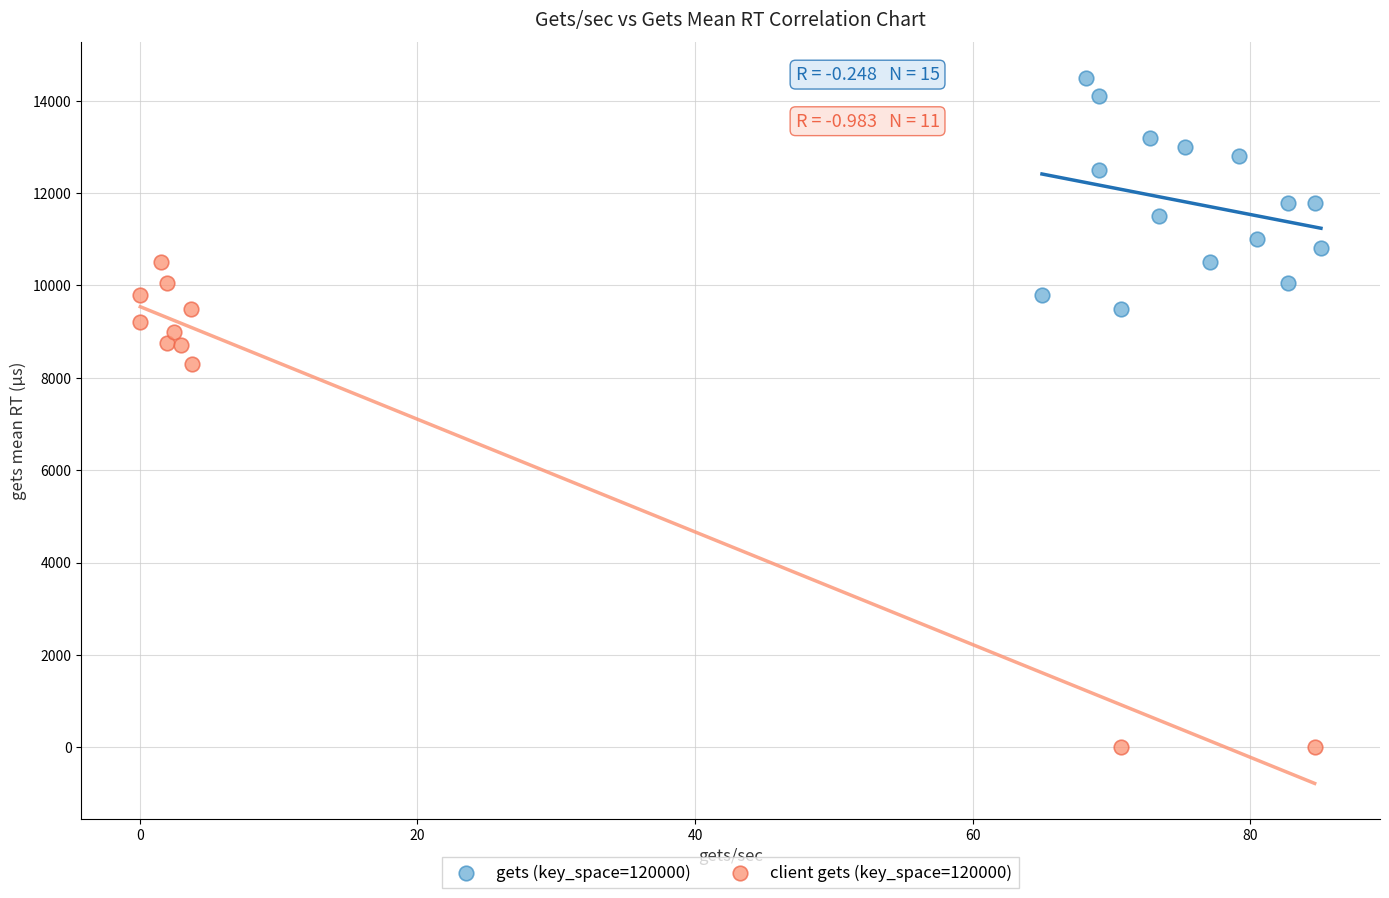

Which series contains the lowest Y value?

client gets (key_space=120000)